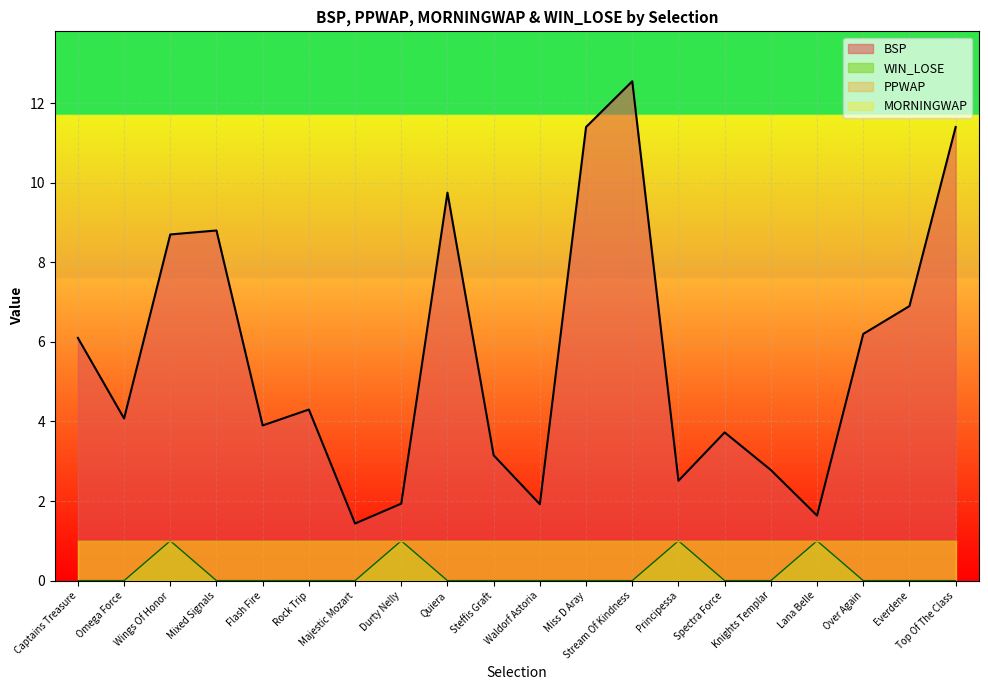

Which category has the highest value in the WIN_LOSE series?

Wings Of Honor